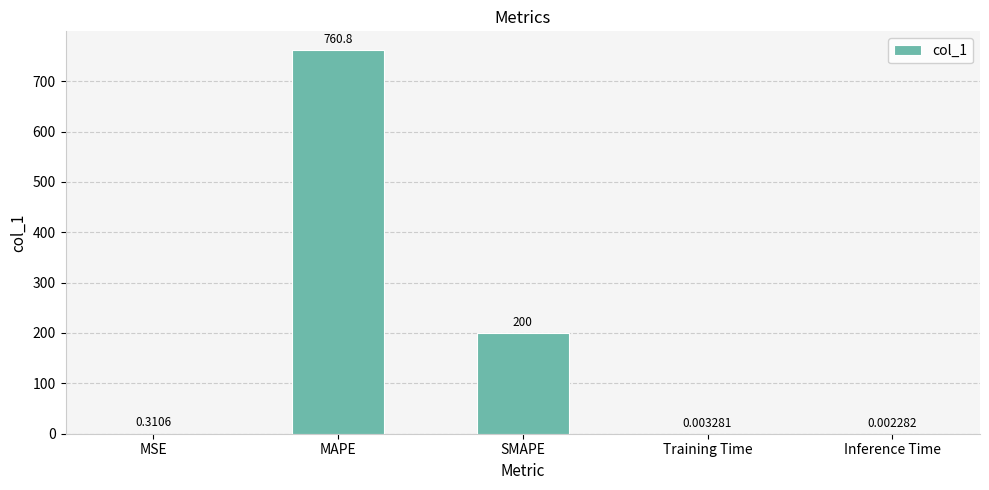

Which category has the highest value across all series?

MAPE